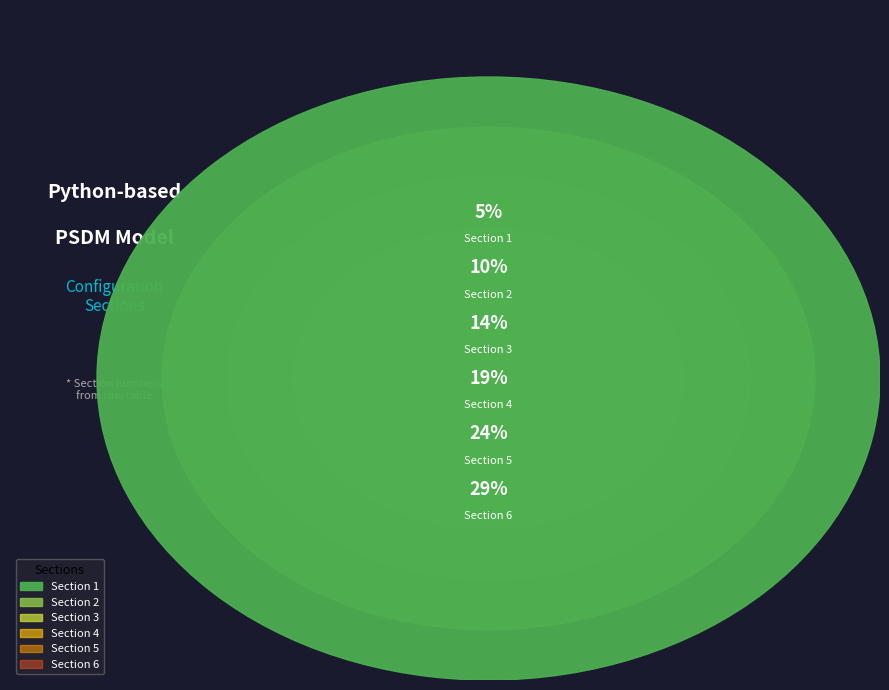

To the nearest percent, what is the average slice percentage?

17%